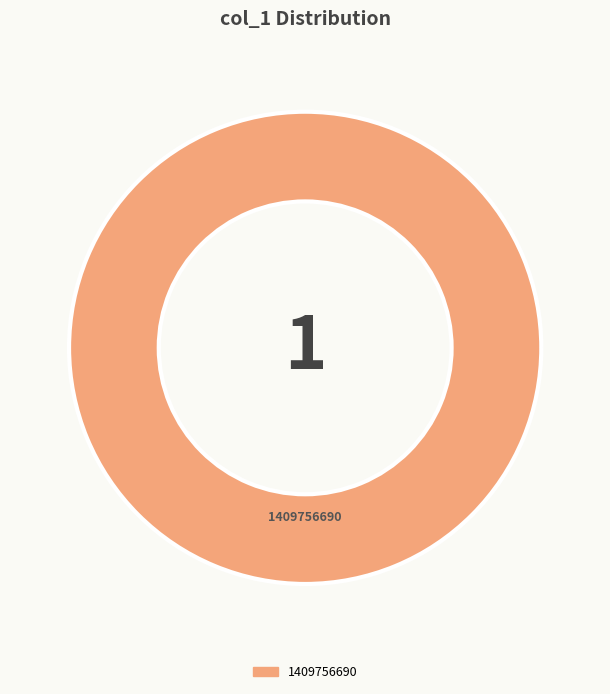

Is there a majority slice in this chart?

Yes